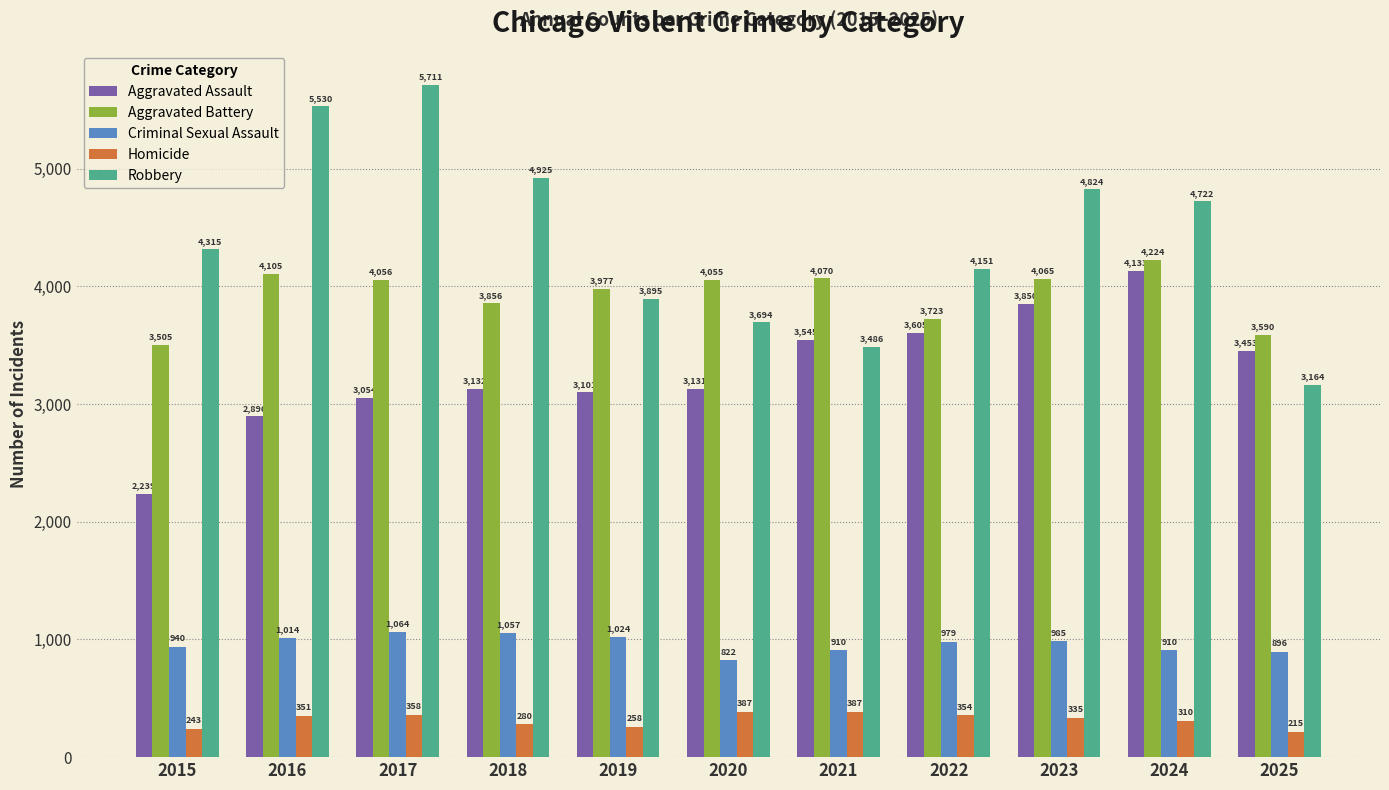

What is the approximate value of Criminal Sexual Assault at 2021, to the nearest 50?

900